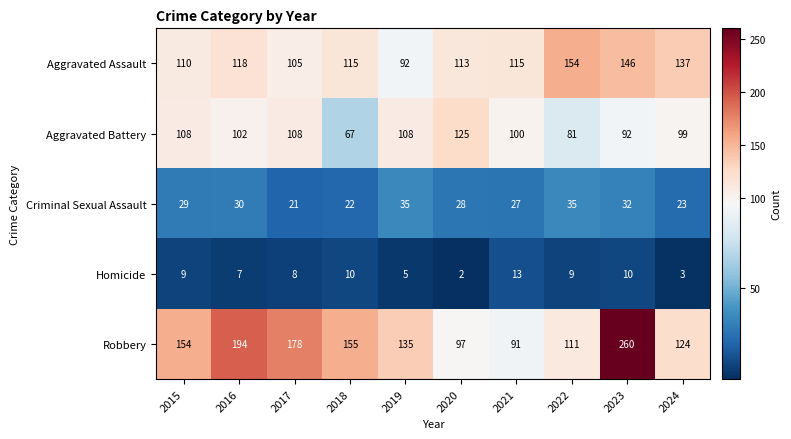

What is the difference between the second highest and minimum values in the Homicide series?

8